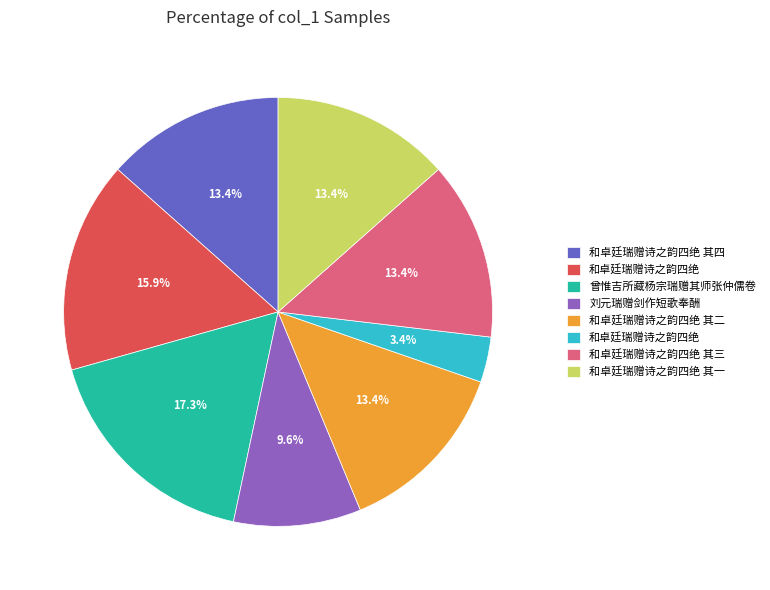

Does any single category account for the majority?

No